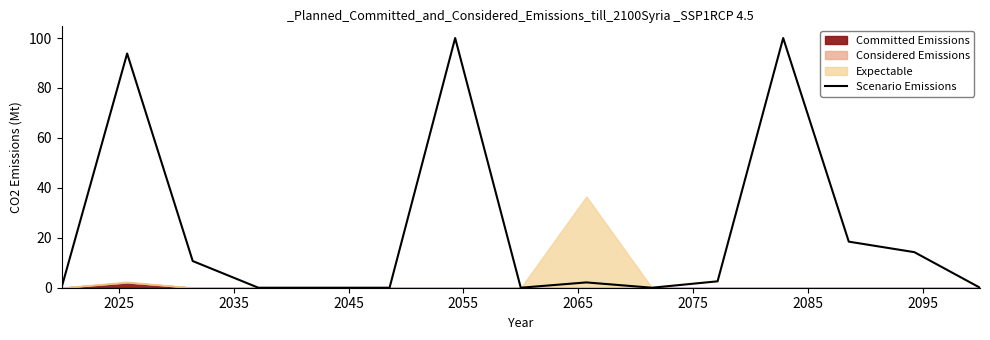

True or false: the data shows -65.5 at 2075.

False